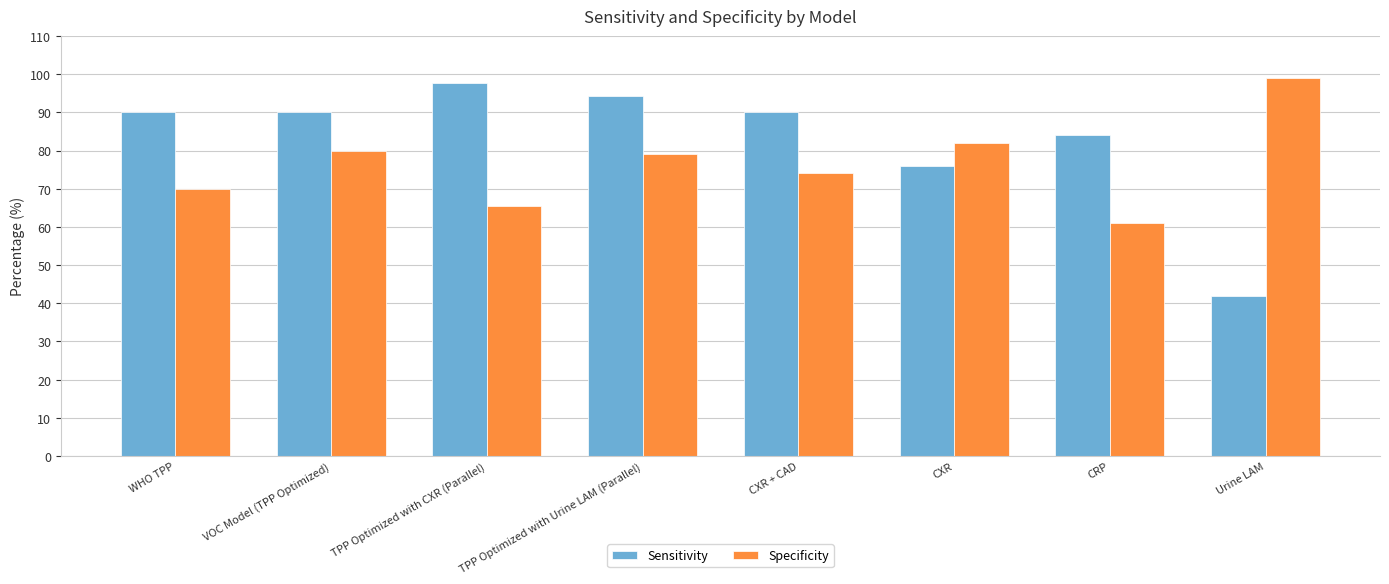

Count the number of data series in this chart.

2